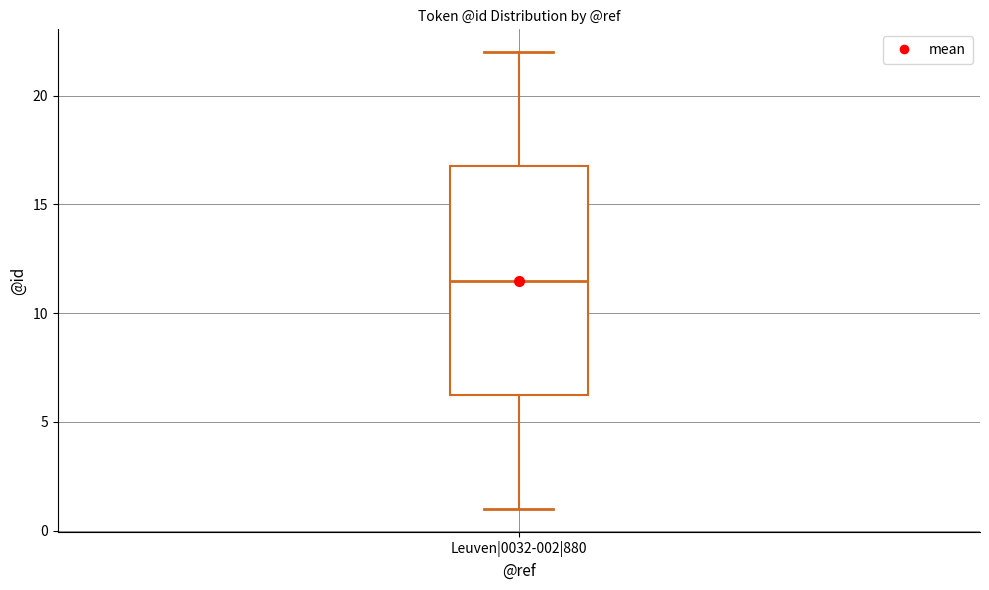

Read this box plot against the y-axis: the position of the median line, the range covered by the box, and the ends of both whiskers. The values are not printed on the chart, so give them approximately, as read against the axis.

median 11.5, box 6.5 to 17.0, whiskers 1.0 to 22.0